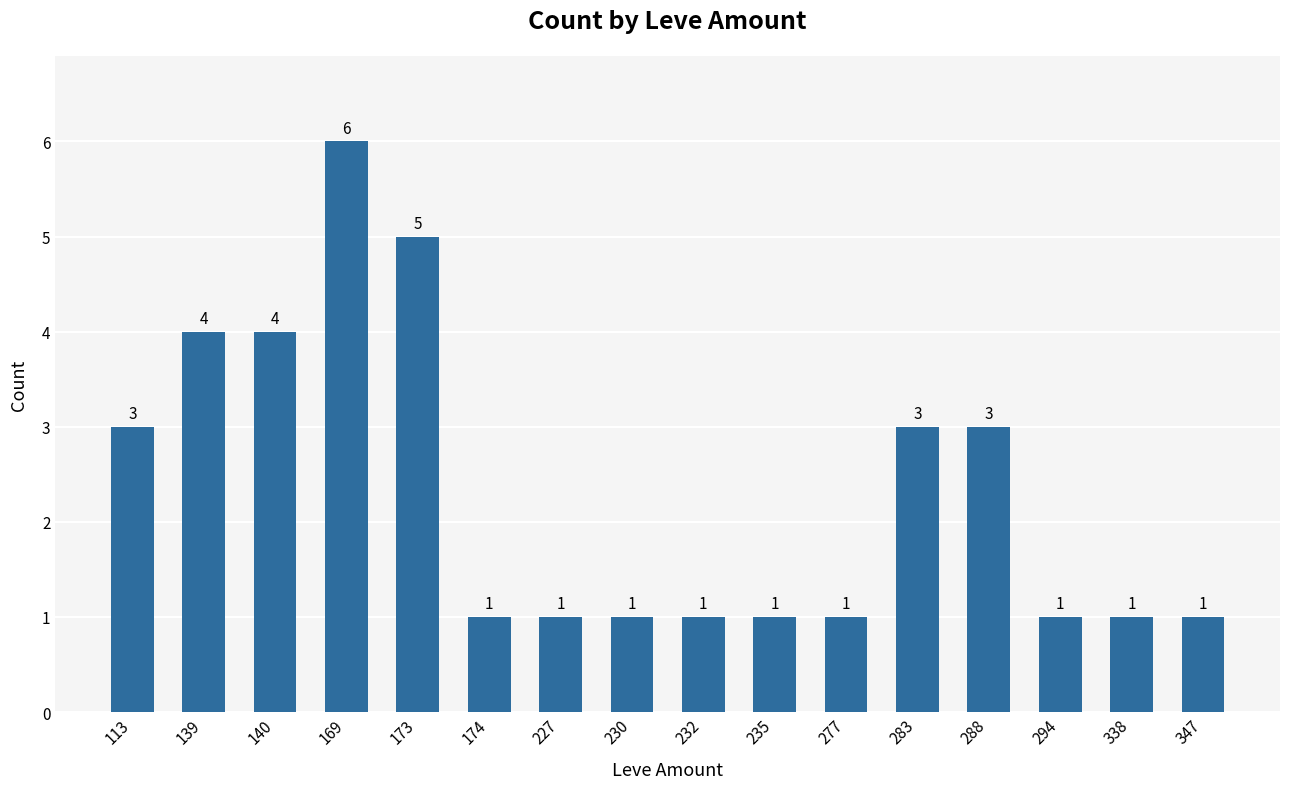

What is the value of the 1st bar from the left?

3